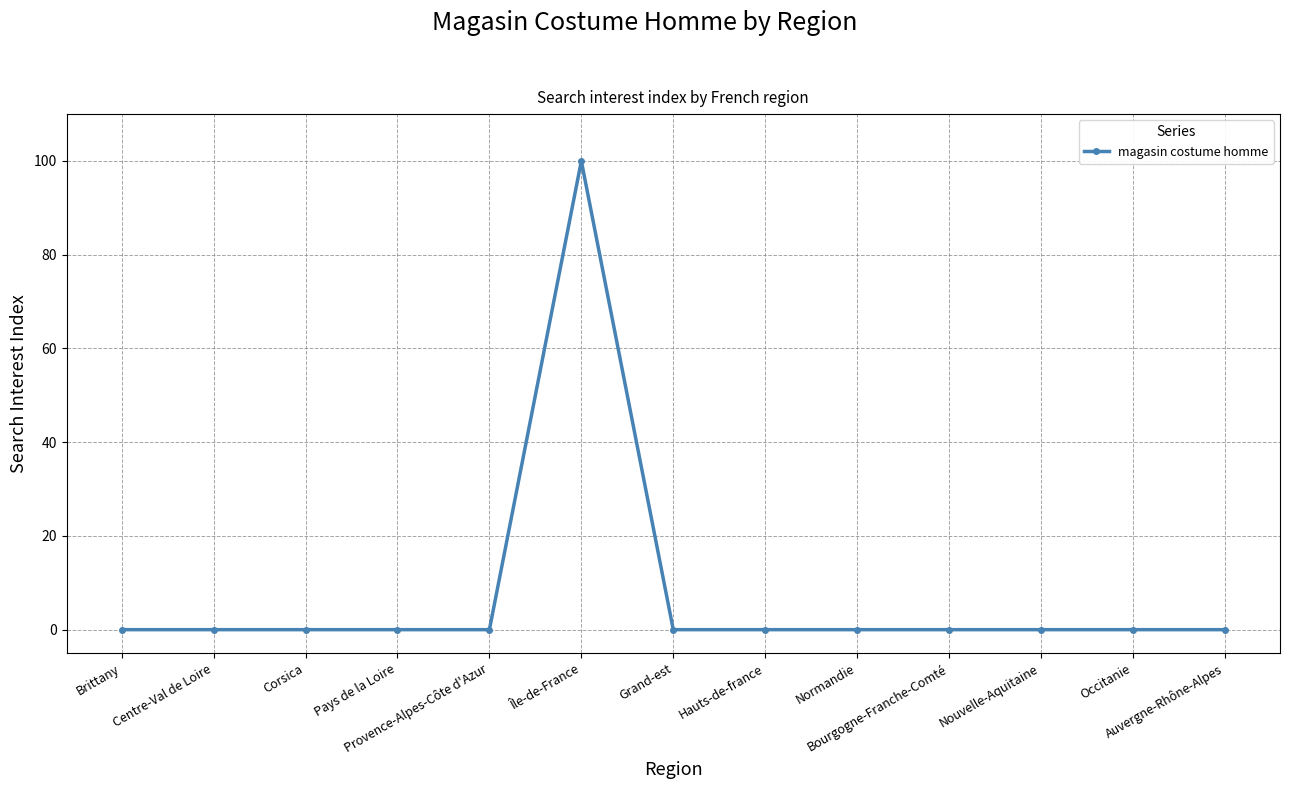

Count the number of data series in this chart.

1